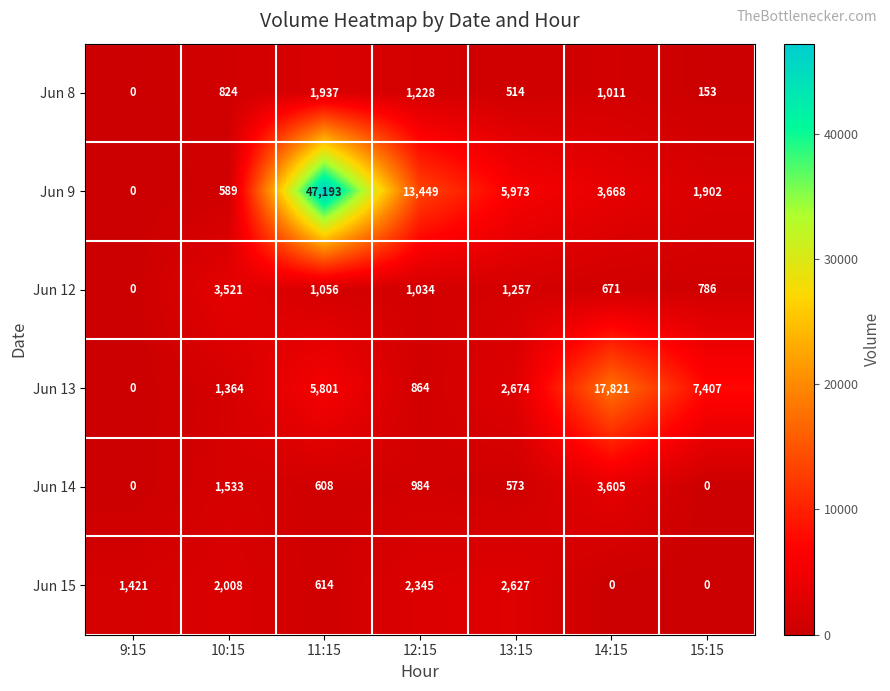

Which series has the largest total across all categories?

Jun 9